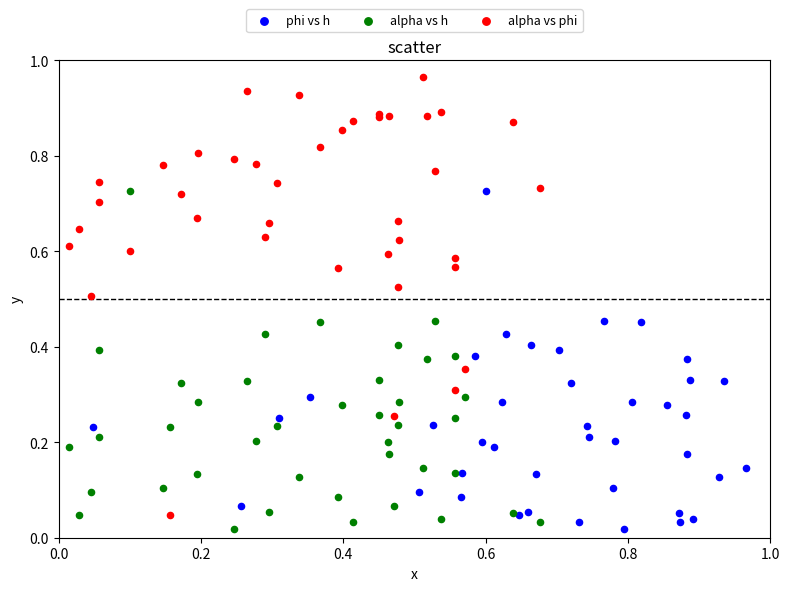

Which series reaches the maximum Y coordinate?

alpha vs phi